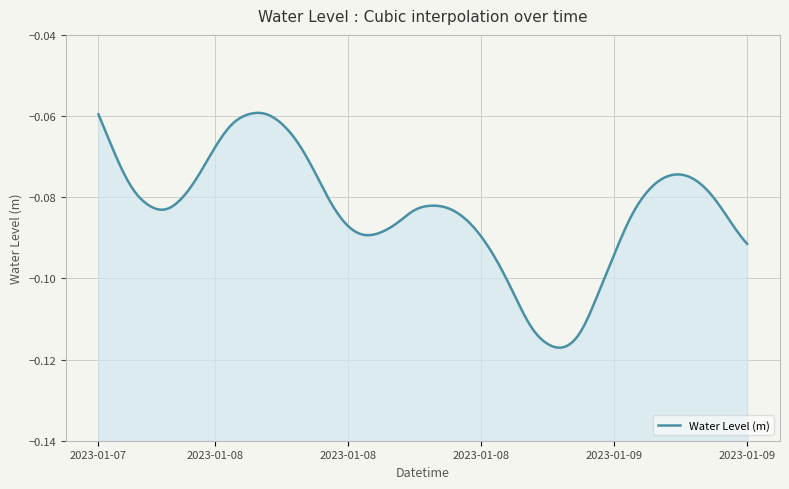

At which category does the data reach its first local peak?

2023-01-08 04:00